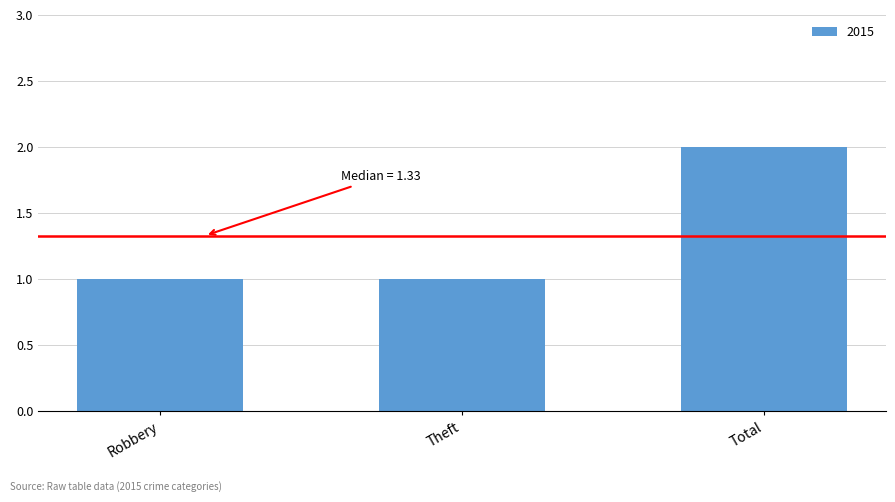

Is it true that the value at Robbery is 1?

True